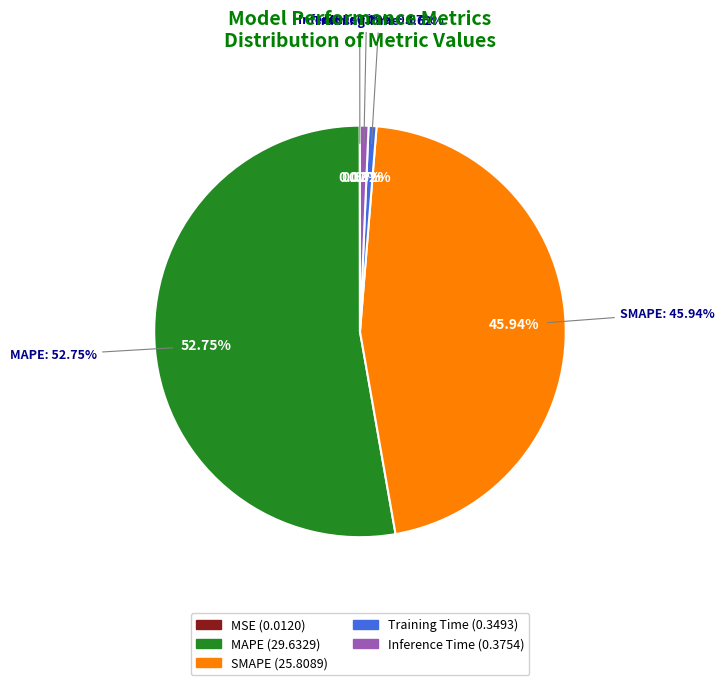

The Training Time slice represents 1% of the pie. True or false?

True